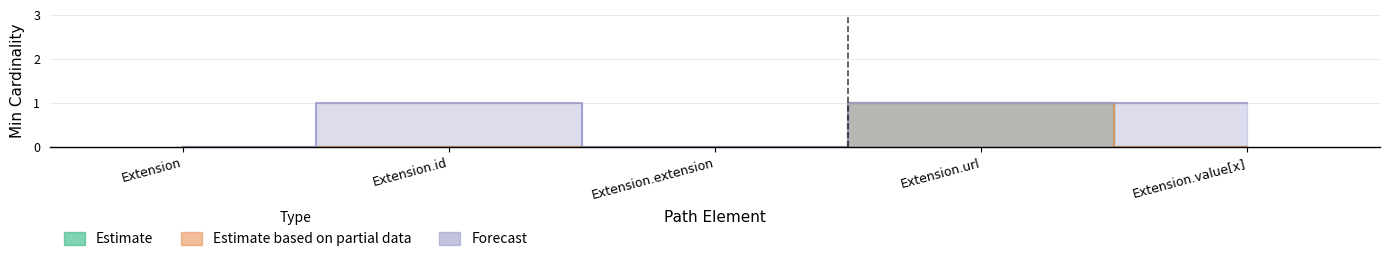

Between Extension and Extension.extension, which series saw the biggest shift?

Estimate